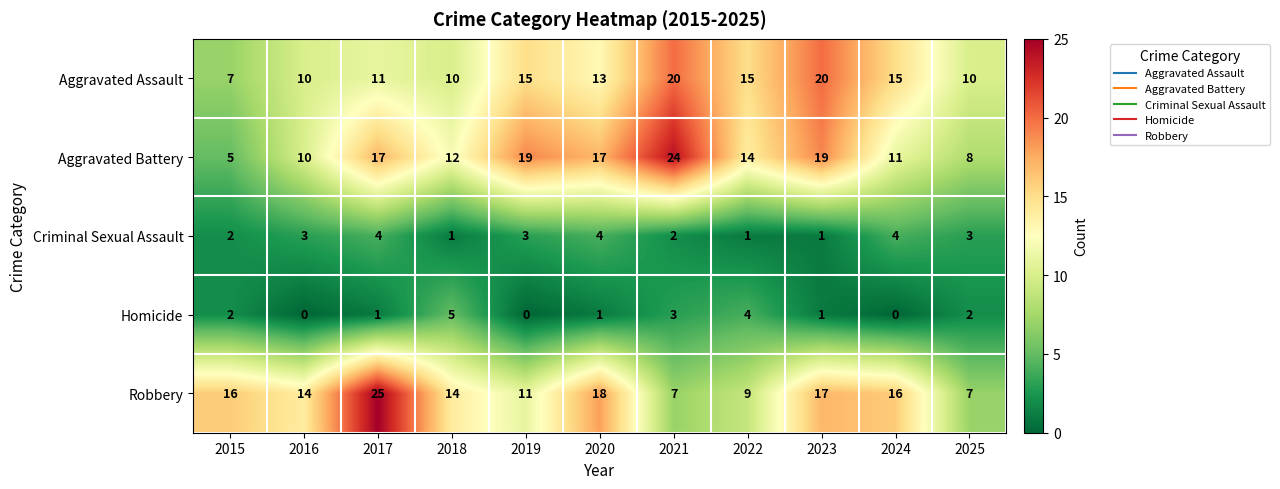

What is the approximate value of Robbery at 2018?

14